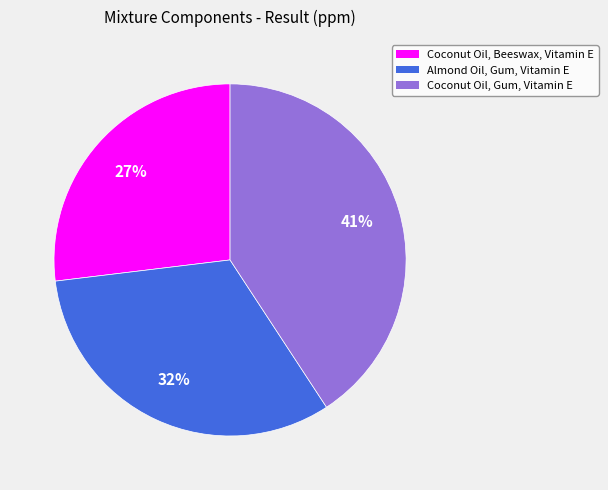

Does Coconut Oil, Gum, Vitamin E account for over 50% of the chart?

No